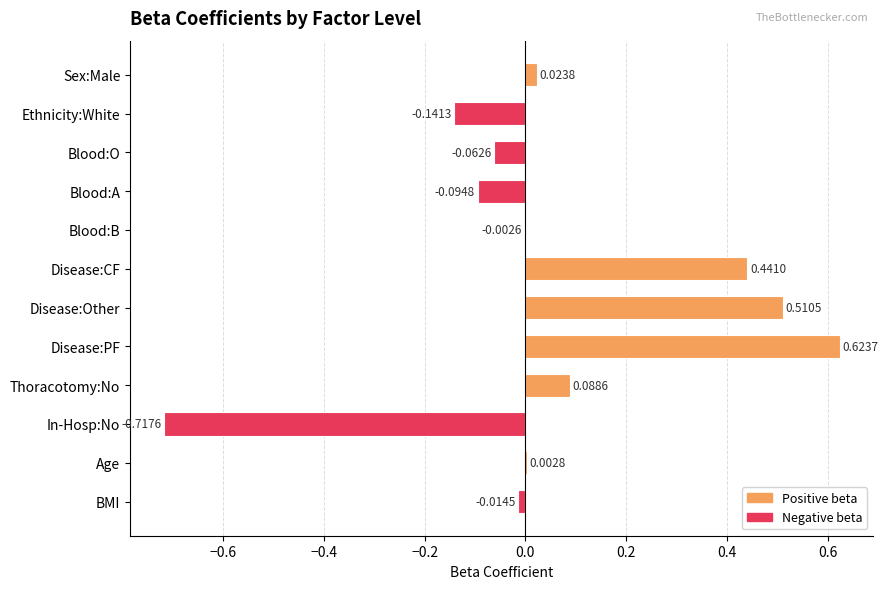

Which has a higher value, Ethnicity:White or In-Hosp:No?

Ethnicity:White